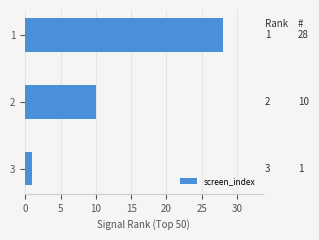

How many values are between 1 and 28?

3